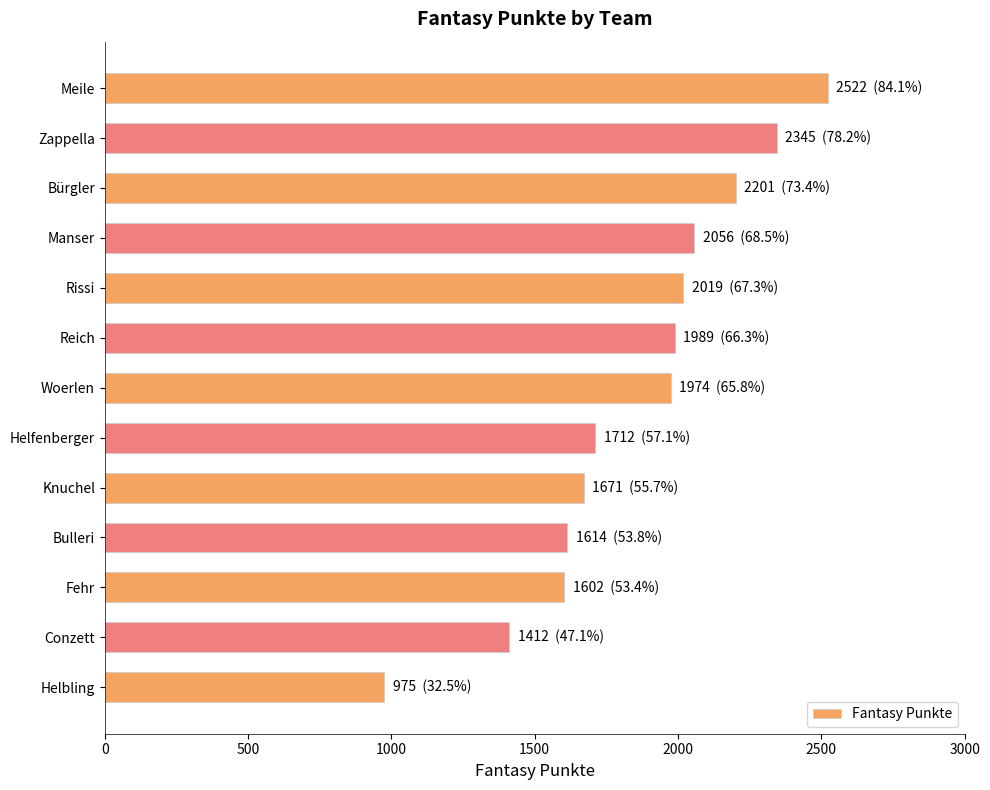

What is the smallest value displayed?

975